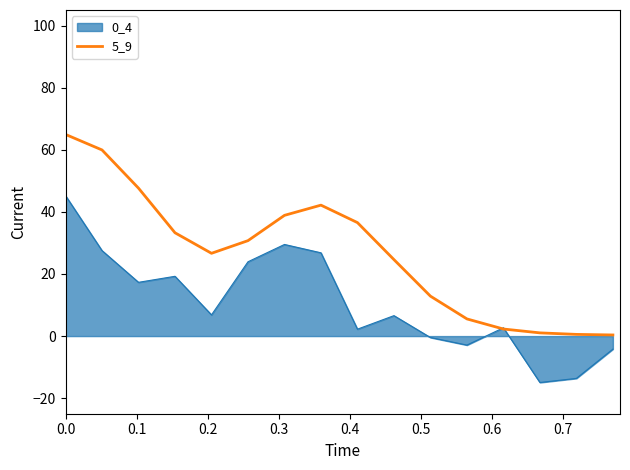

Which series has the largest range (max minus min)?

5_9